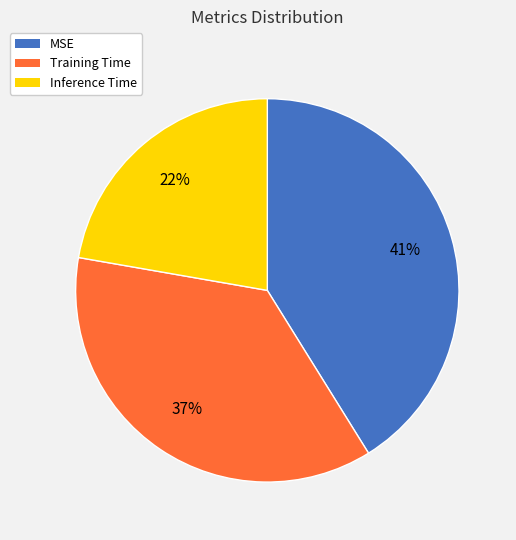

How many slices are in this pie chart?

3